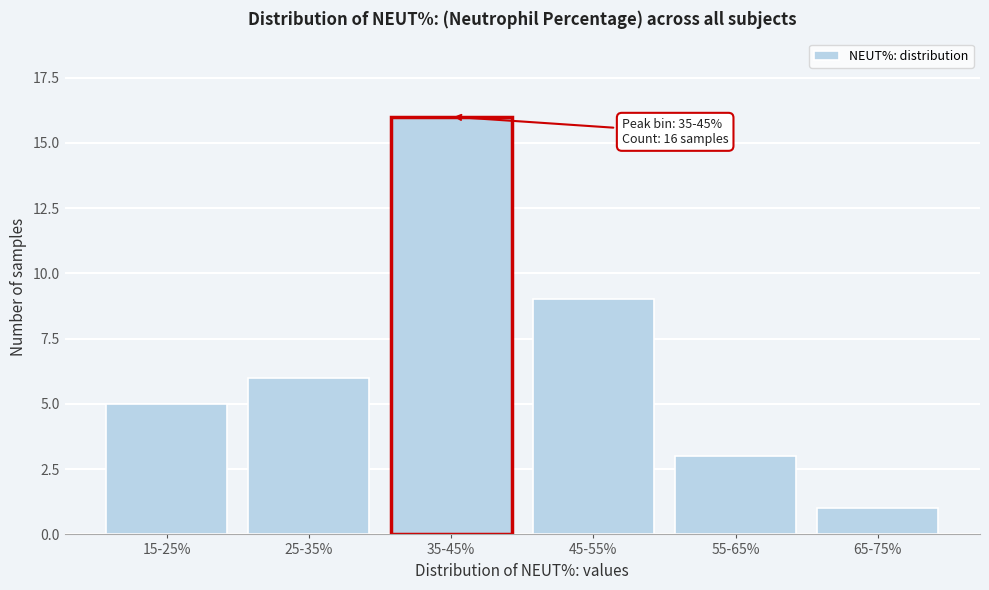

Reading left to right, extract all data points from this chart.

15-25%=5	25-35%=6	35-45%=16	45-55%=9	55-65%=3	65-75%=1